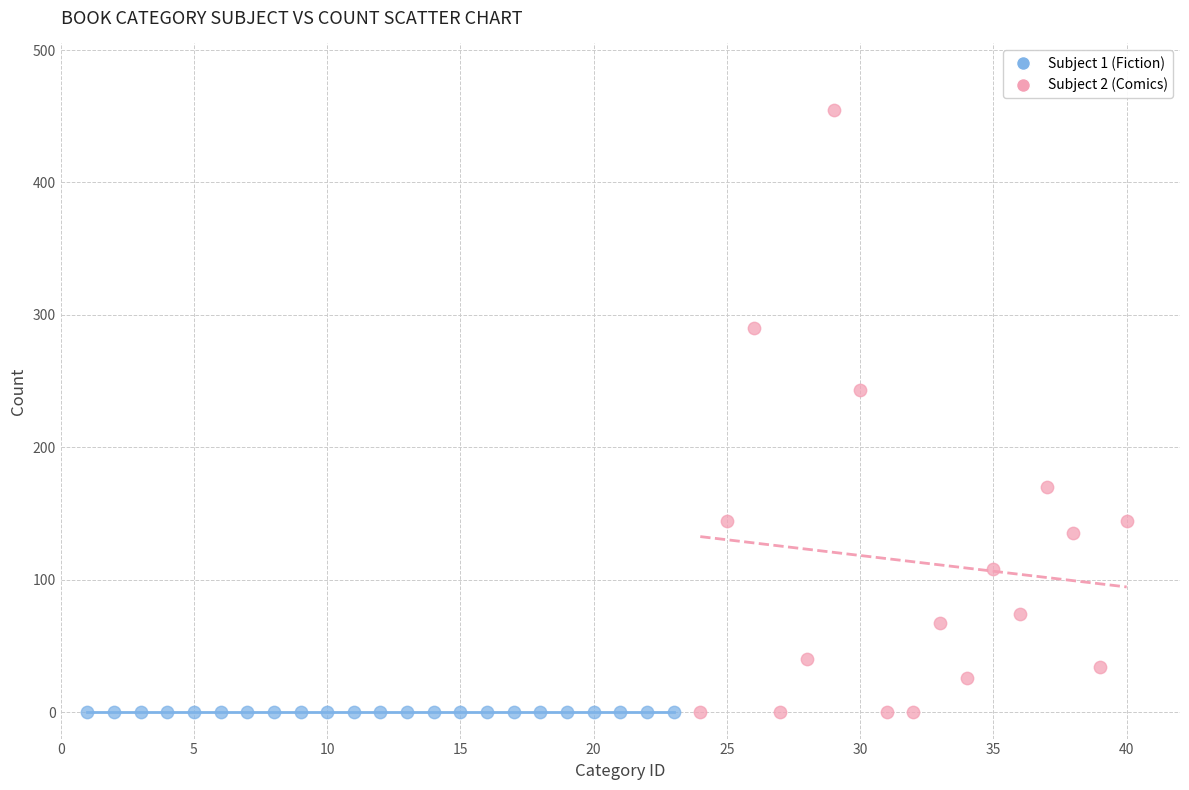

Which series contains the highest Y value?

Subject 2 (Comics)